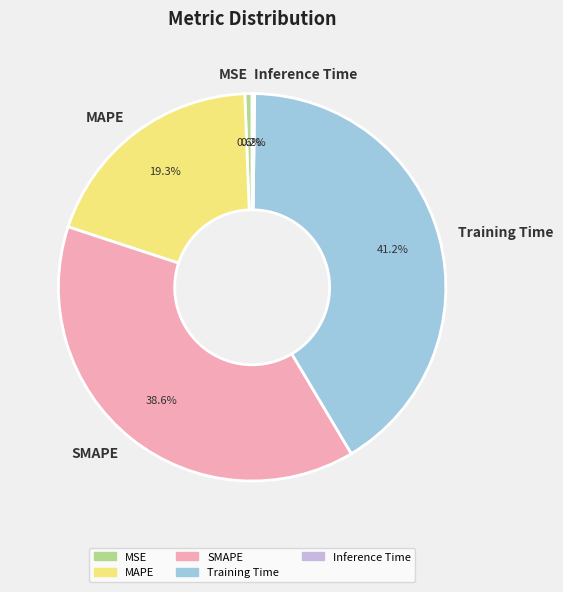

Does any single category account for the majority?

No